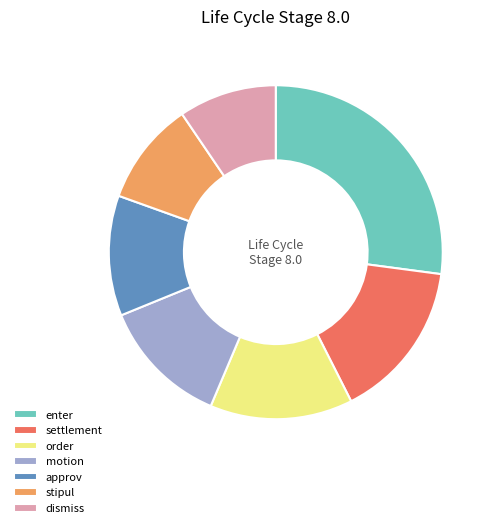

Does any single category account for the majority?

No